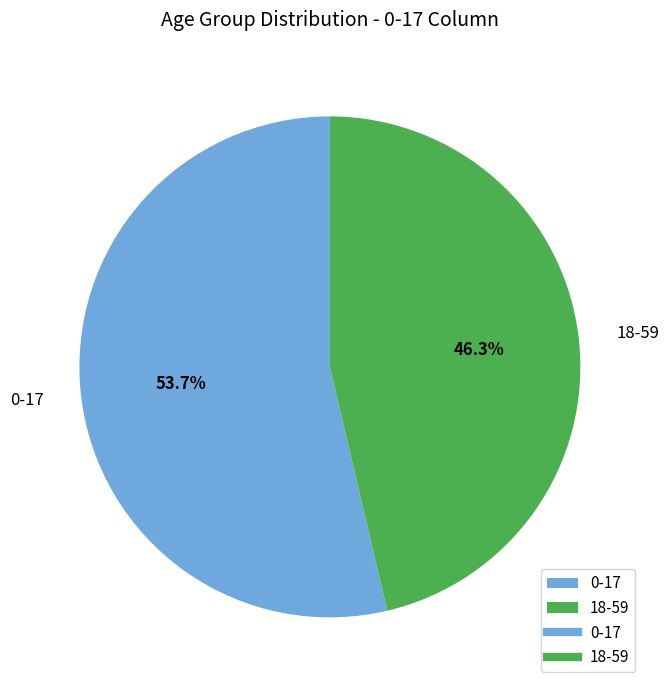

What is the total percentage of 0-17 and 18-59?

100.0%